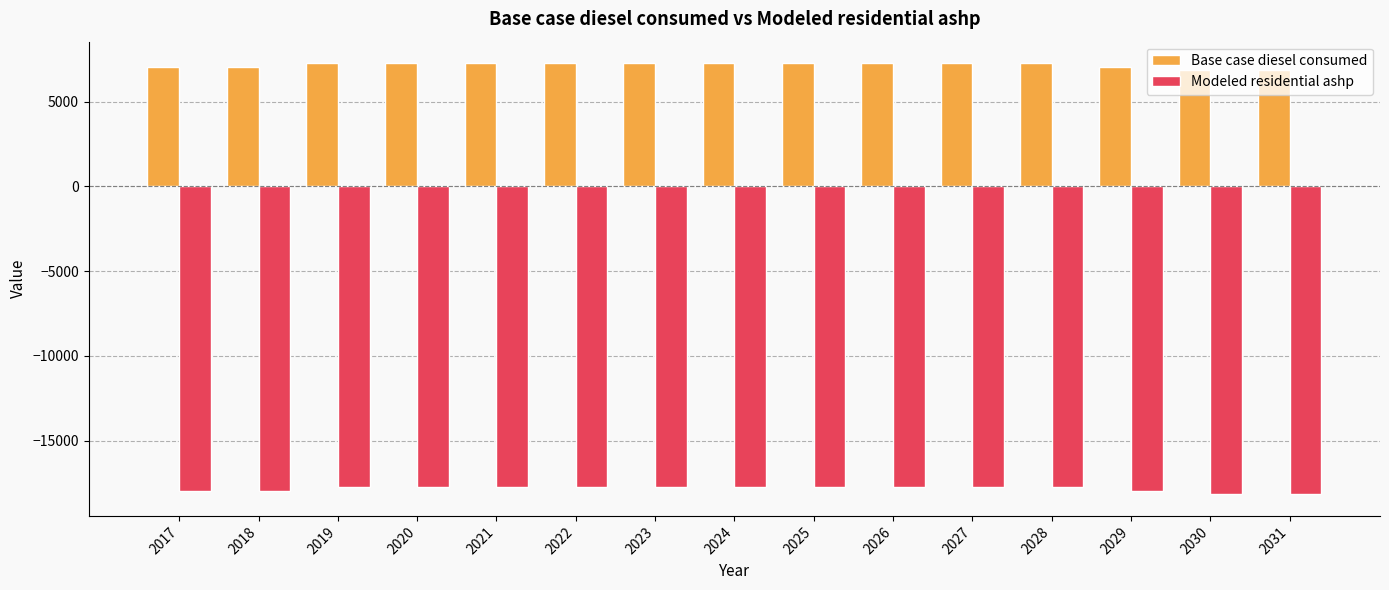

Reading left to right, what are all the values shown in this chart?

Base case diesel consumed: 2017=7066.0	2018=7066.0	2019=7273.6	2020=7273.6	2021=7273.6	2022=7273.6	2023=7273.6	2024=7273.6	2025=7273.6	2026=7273.6	2027=7273.6	2028=7273.6	2029=7066.0	2030=6858.4	2031=6858.4
Modeled residential ashp: 2017=-17968.6	2018=-17968.6	2019=-17761.0	2020=-17761.0	2021=-17761.0	2022=-17761.0	2023=-17761.0	2024=-17761.0	2025=-17761.0	2026=-17761.0	2027=-17761.0	2028=-17761.0	2029=-17968.6	2030=-18176.2	2031=-18176.2